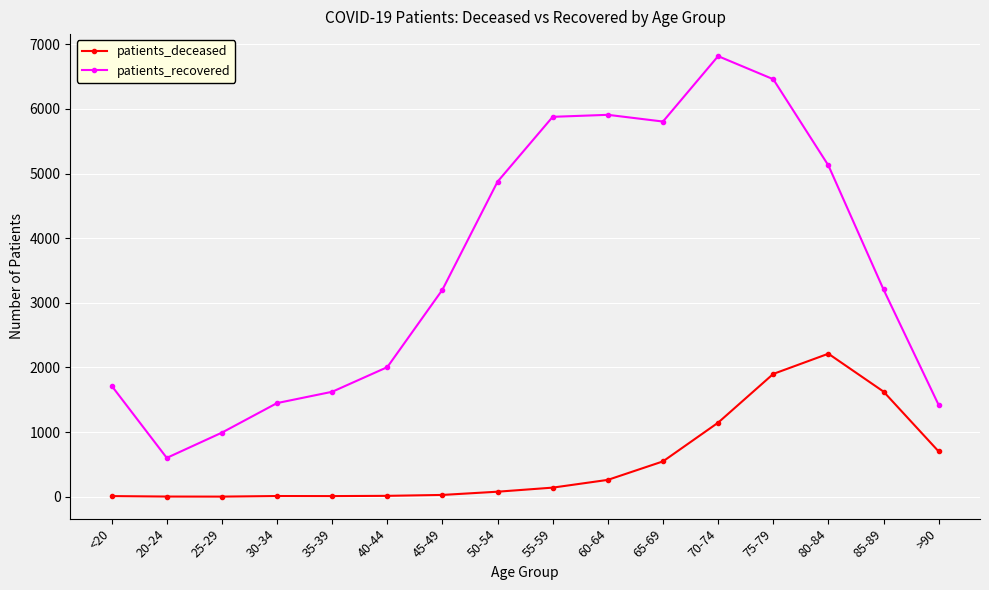

The value of patients_recovered at 40-44 is 2005. True or false?

True